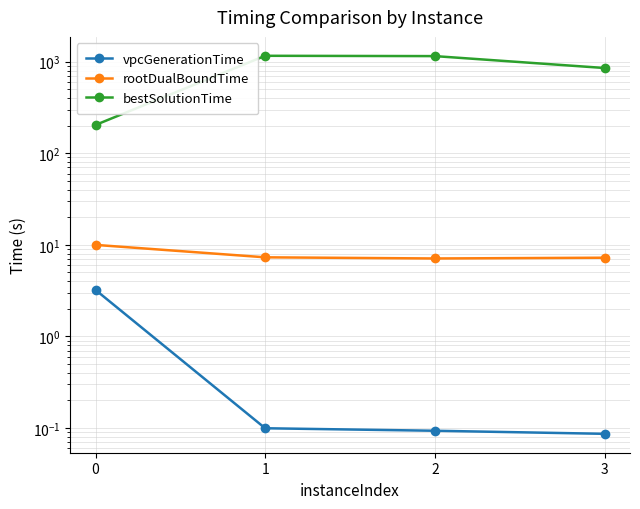

Does the chart have visible grid lines?

Yes